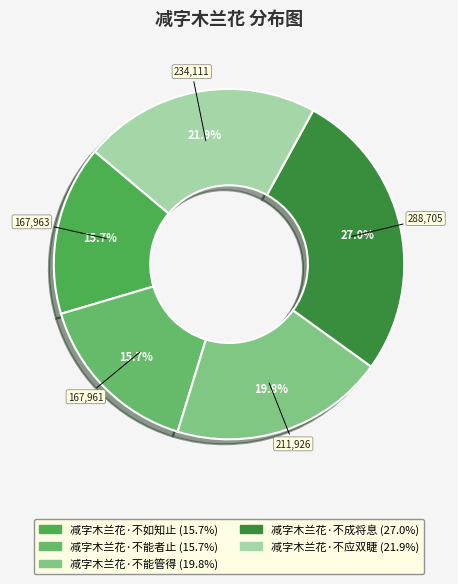

To the nearest percent, what percentage of the pie is 减字木兰花·不应双睫?

22%